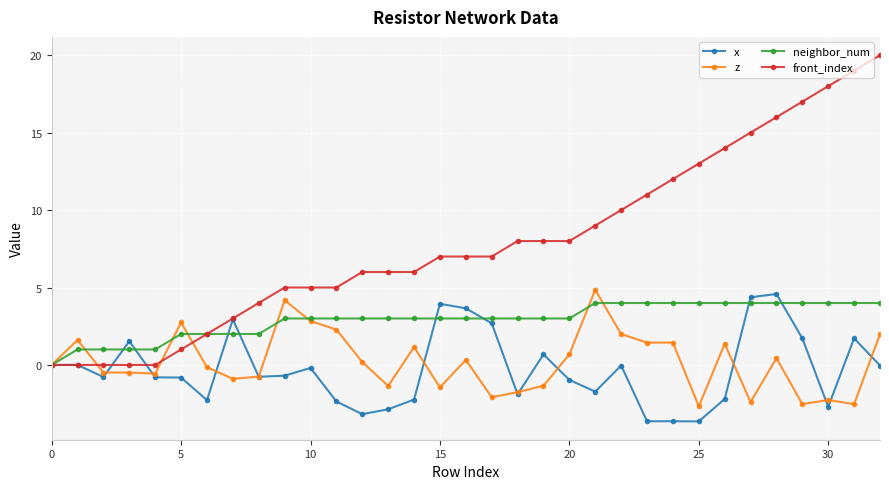

What is the value of the neighbor_num point at the 11th from the left?

3.0